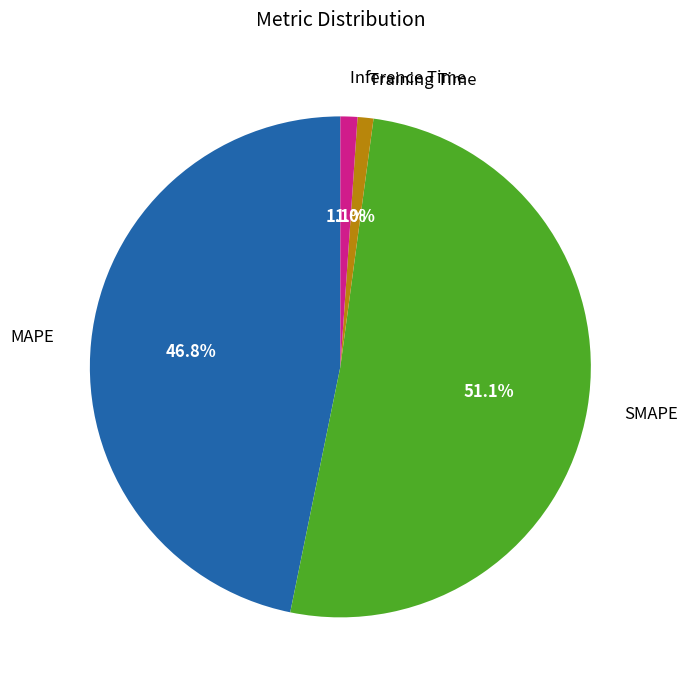

Does SMAPE represent more than half of the total?

Yes